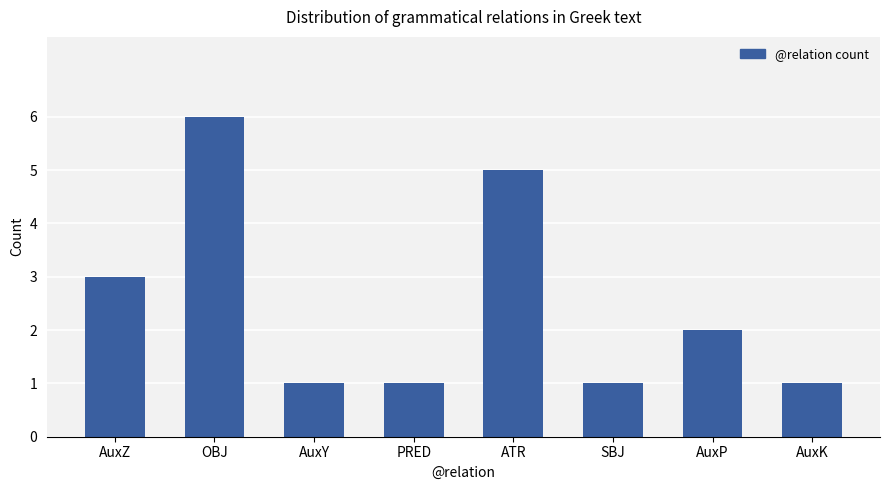

What is the sum of all values?

20